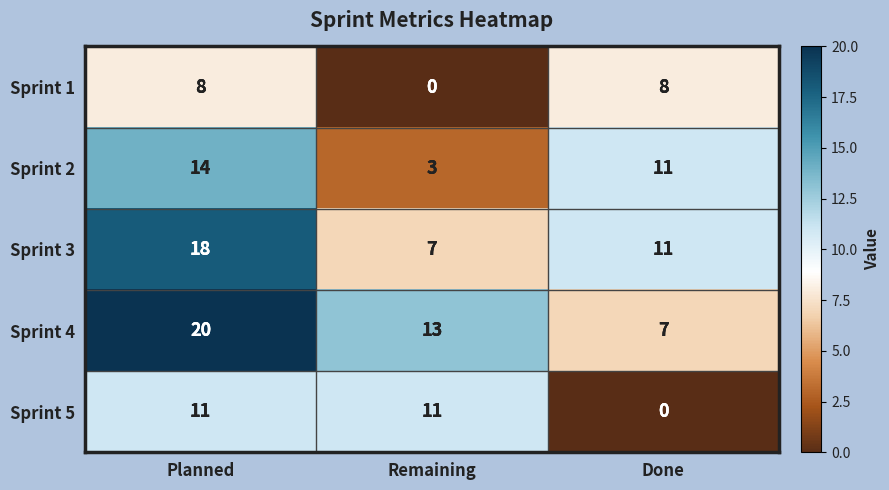

What value does the Sprint 4 series have at Planned, to the nearest 5?

20